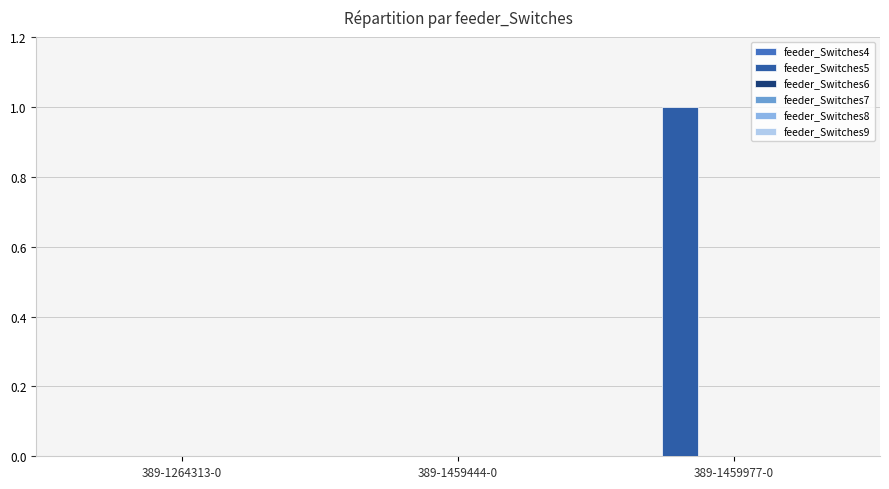

Which category has the highest value across all series?

389-1459977-0